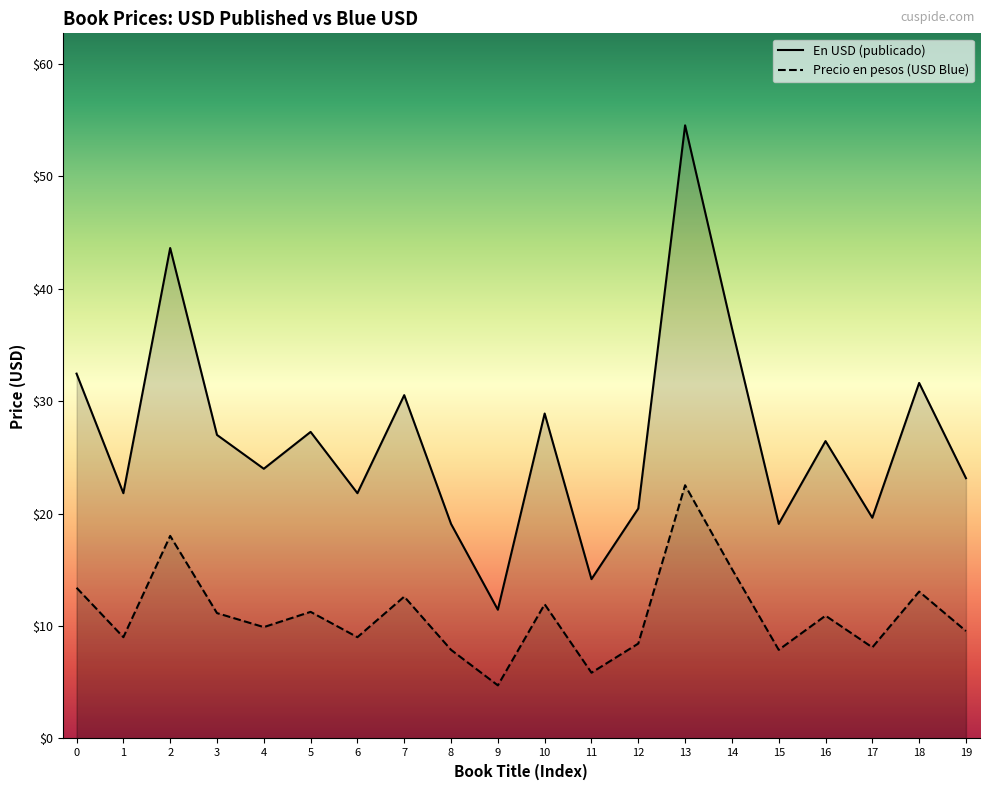

True or false: En USD (publicado) and Precio en pesos (USD Blue) cross at least once.

False